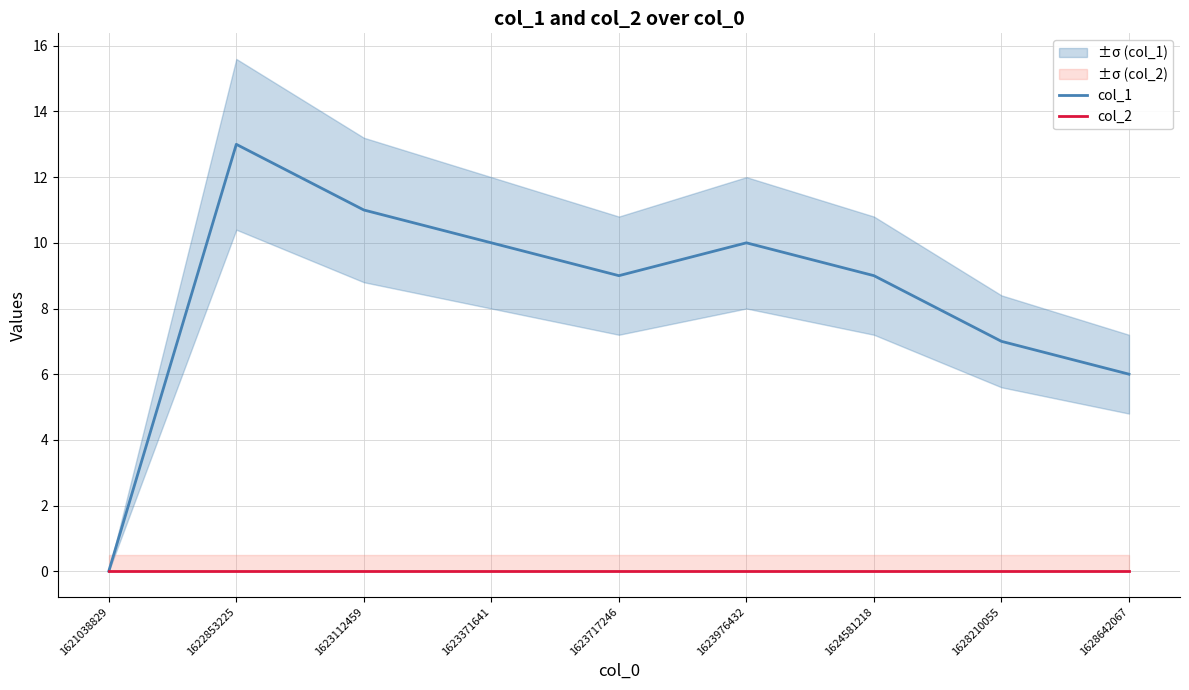

At which category does col_1 reach its first local valley?

1623717246